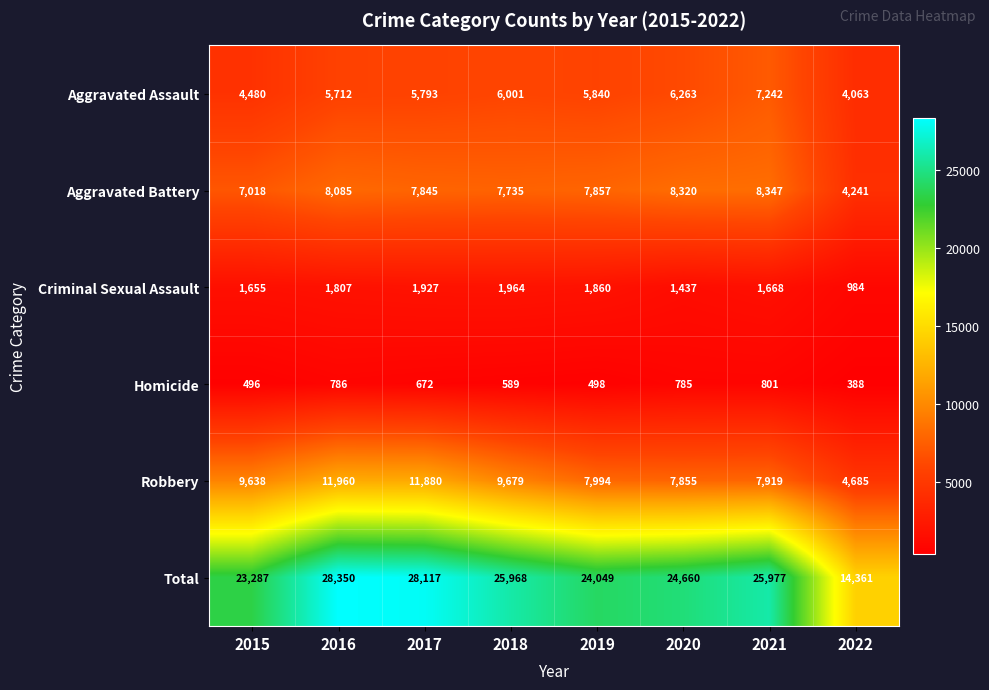

Where is Aggravated Assault nearest to the value 5652?

2016